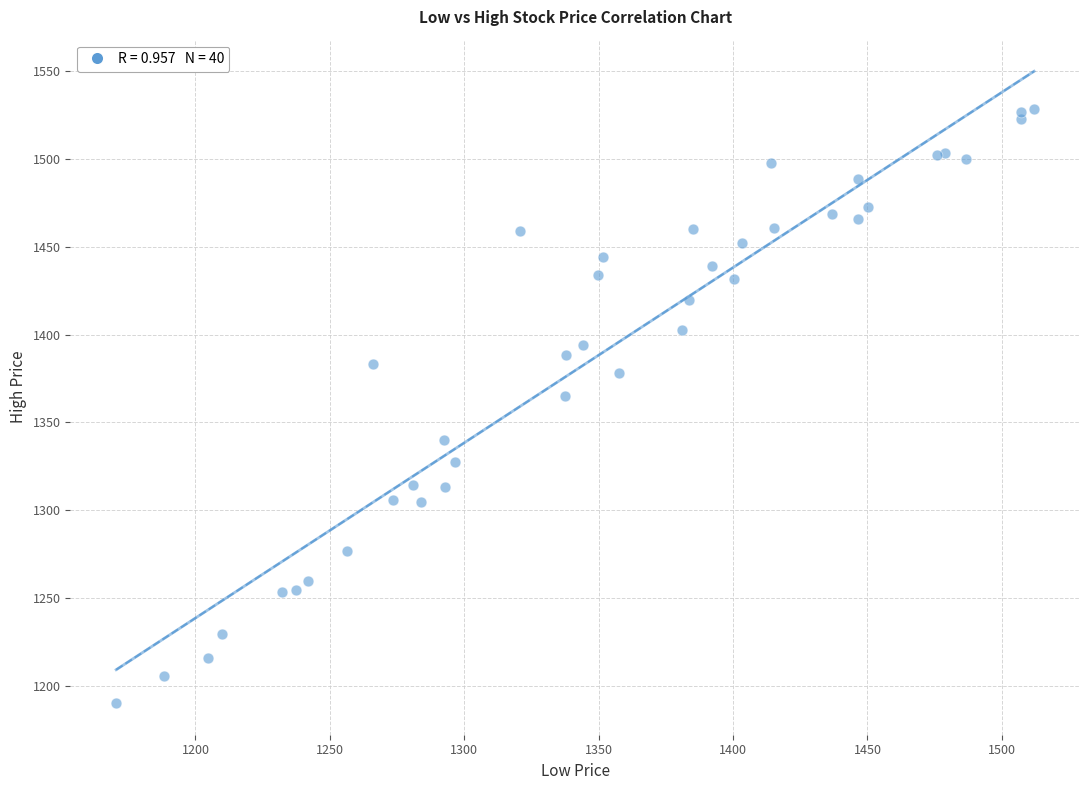

What Y value in the scatter plot is closest to 1359?

1364.9